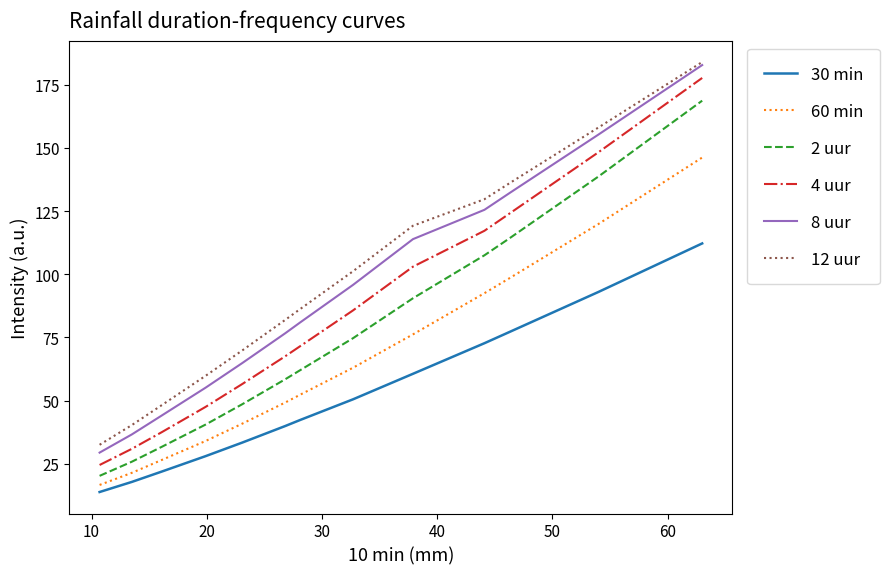

What is the smallest value displayed?

13.8